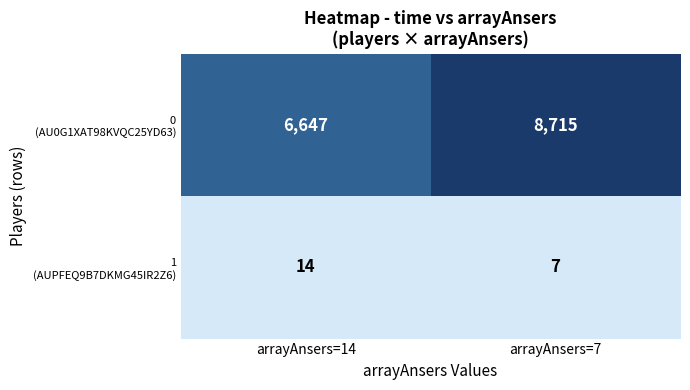

What is the maximum value shown in the chart?

8715